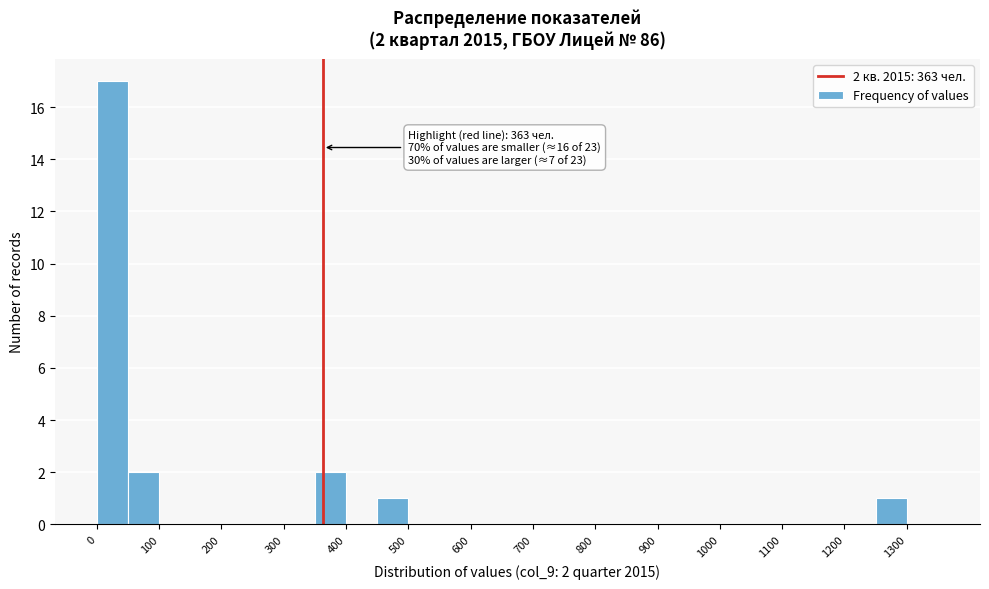

Which range on the x-axis has the tallest bar?

0 to 50